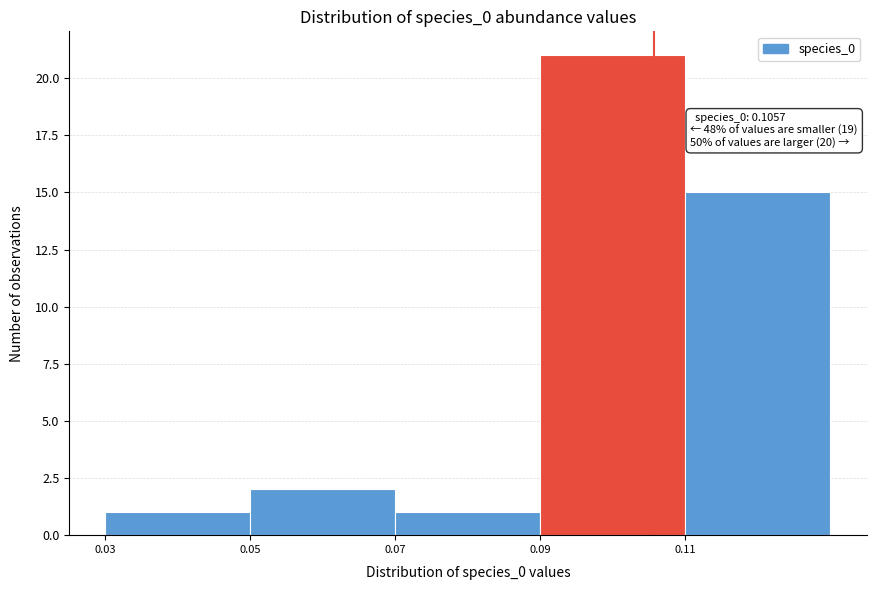

Which range on the x-axis has the tallest bar?

0.09 to 0.11